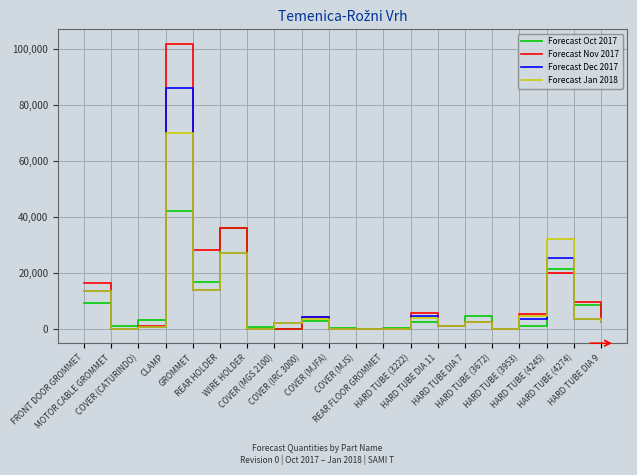

List the series in order of their peak value, highest first.

Forecast Nov 2017, Forecast Dec 2017, Forecast Jan 2018, Forecast Oct 2017